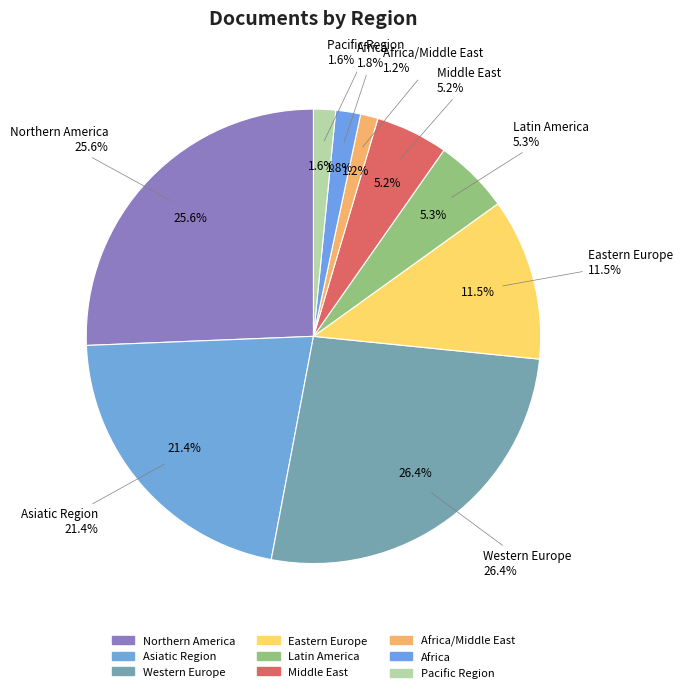

Do Northern America and Pacific Region together represent more than half of the pie?

No